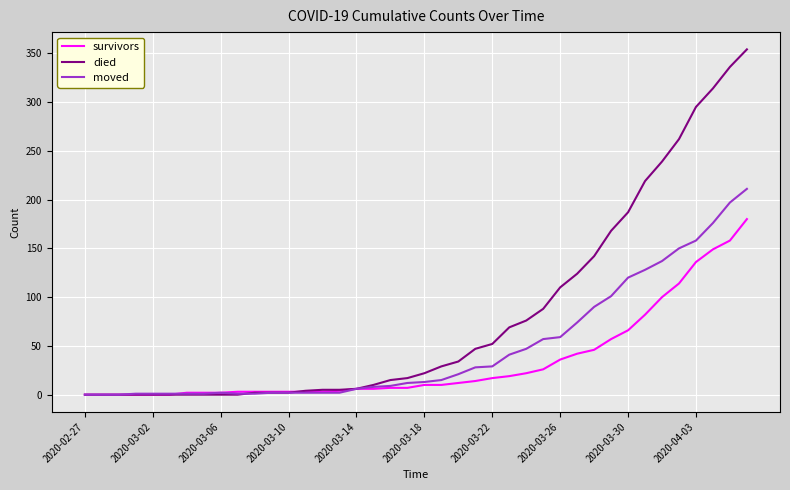

Which series has the widest spread of values?

died